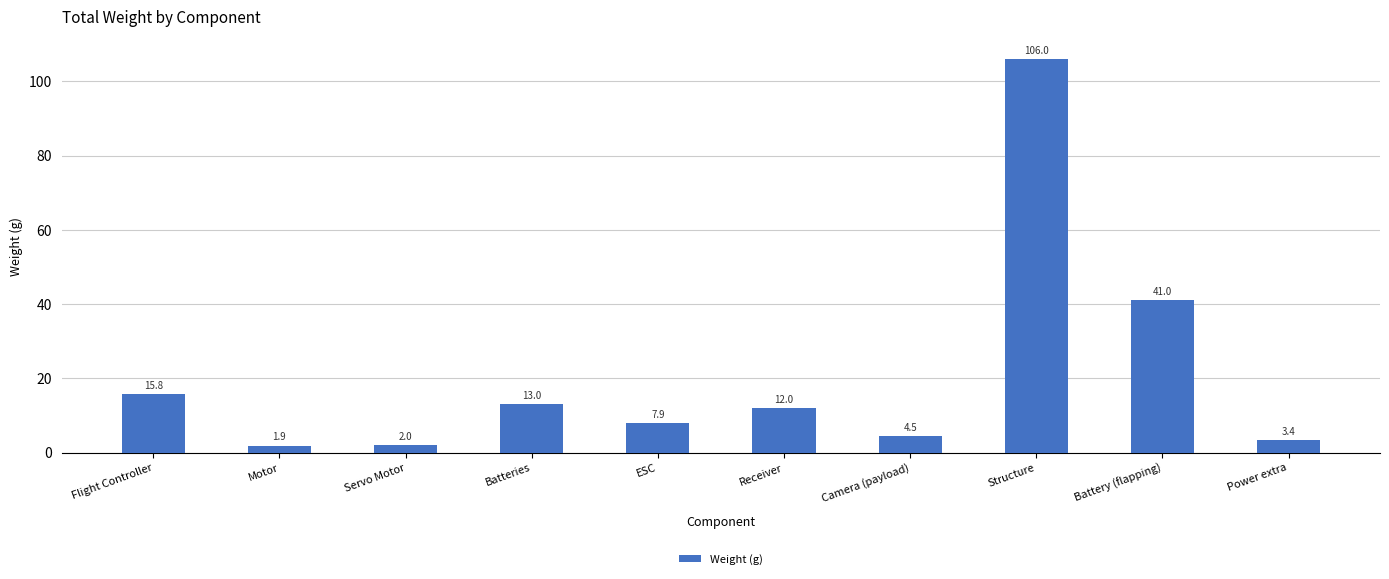

What value does the data have at Motor?

1.9